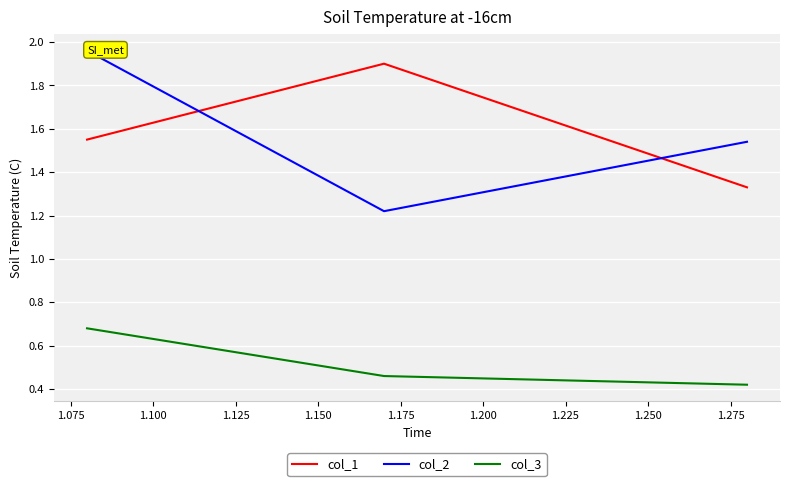

What is the difference between the maximum and minimum values in the col_3 series?

0.3